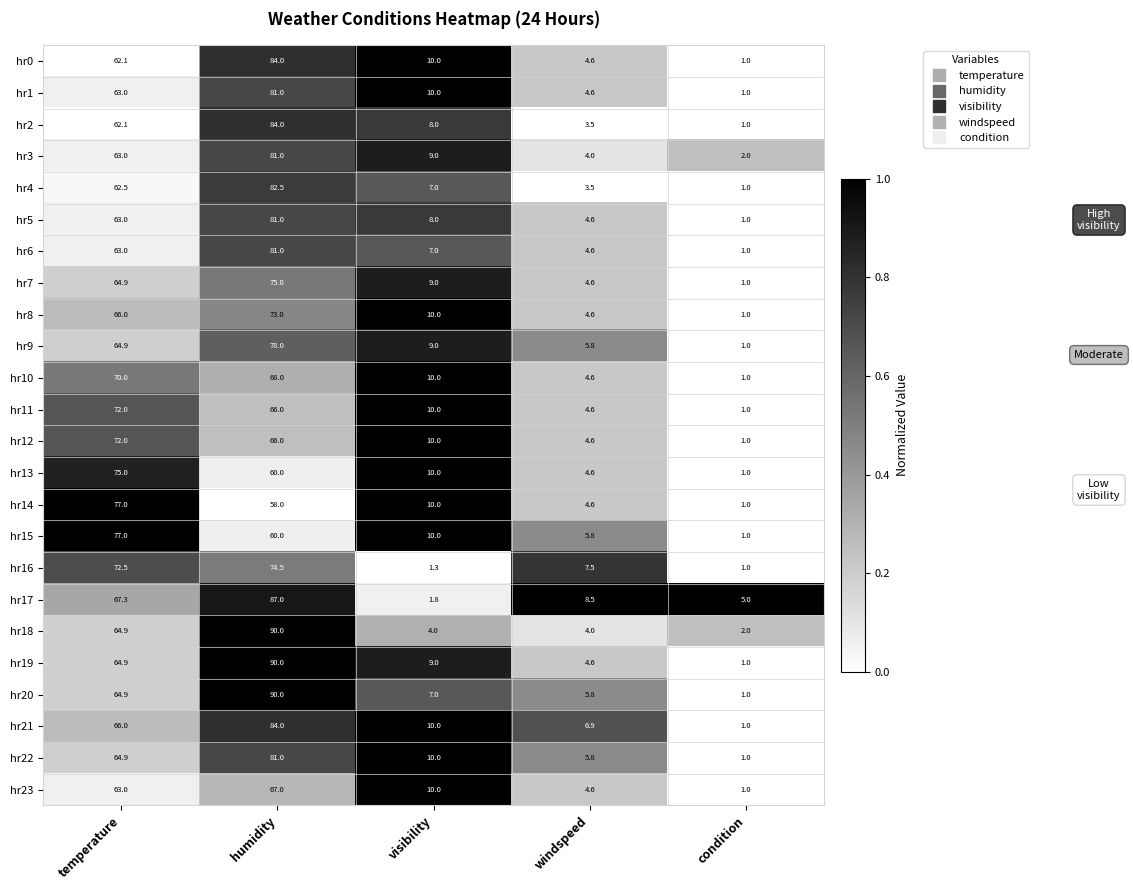

The value of hr14 at windspeed is 0.9. True or false?

False